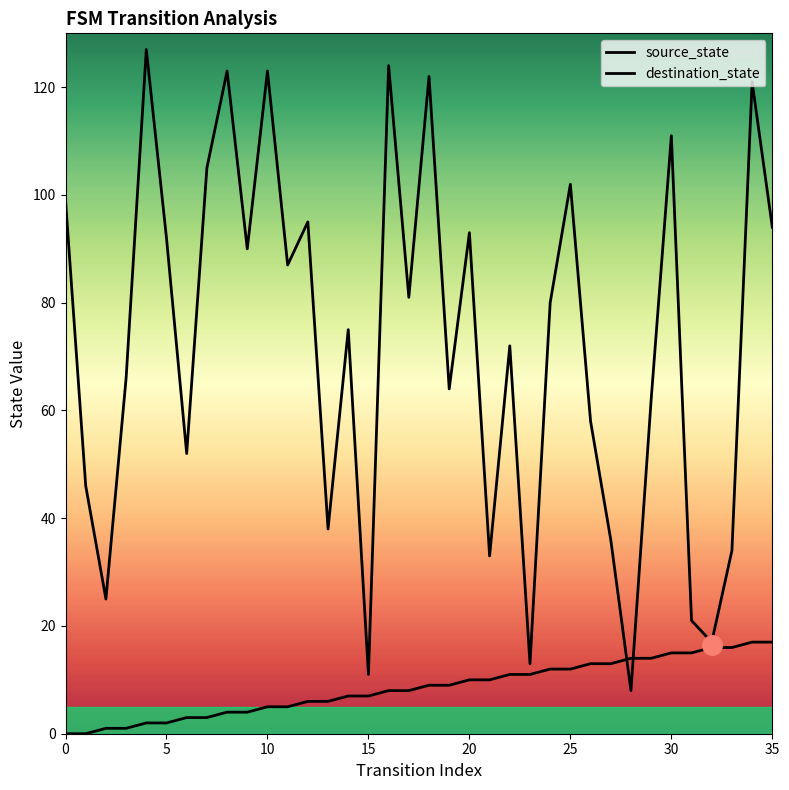

True or false: destination_state and source_state intersect in this chart.

True